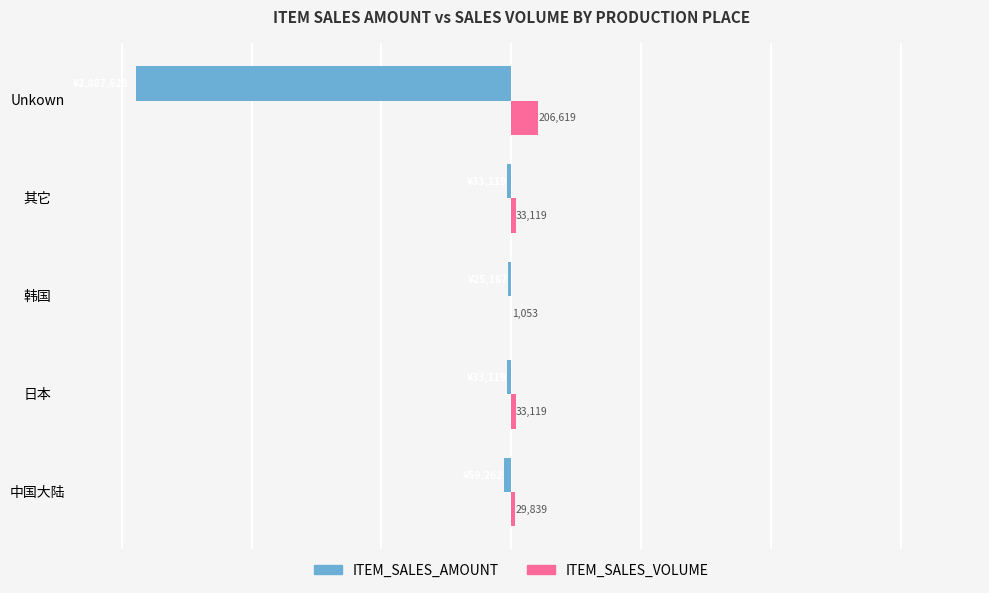

At which category does the chart reach its peak across all series?

Unkown